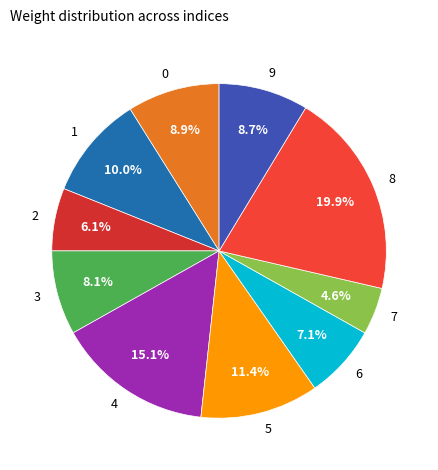

What percentage is the 3 slice, to the nearest percent?

8%